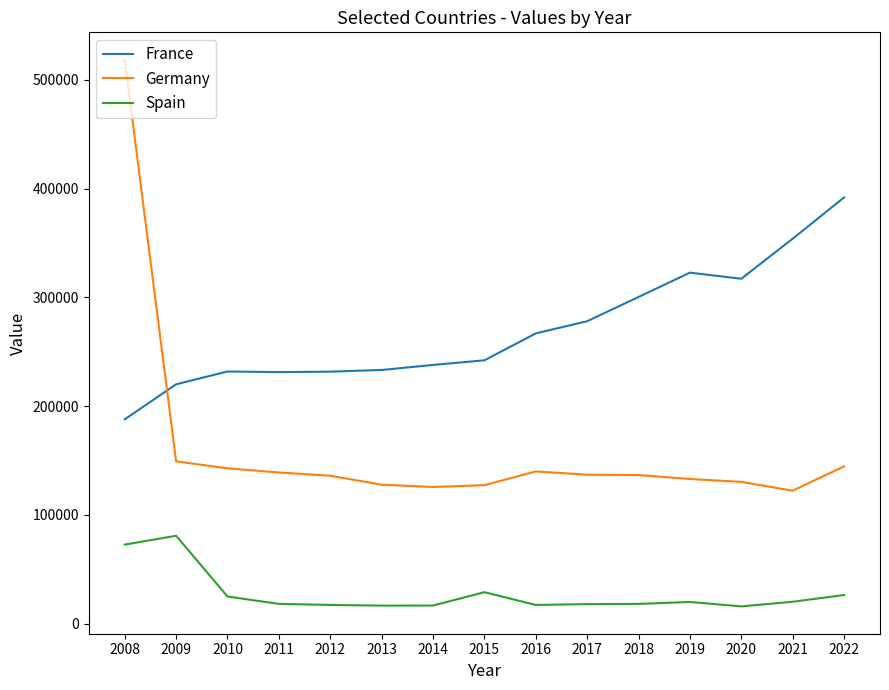

The value of Germany at 2022 is 249311. True or false?

False